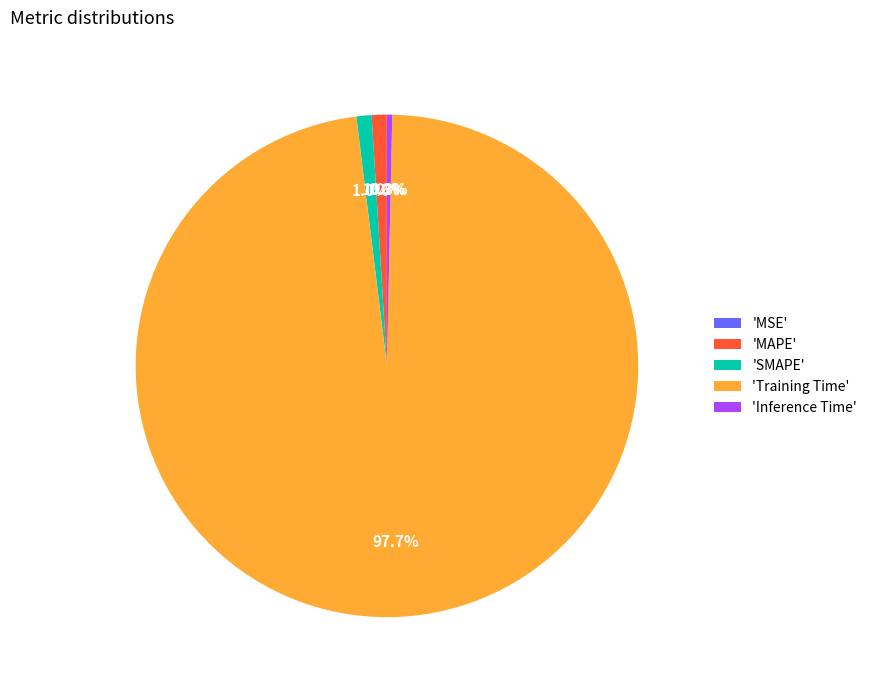

Is the sum of 'Training Time' and 'Inference Time' greater than half?

Yes